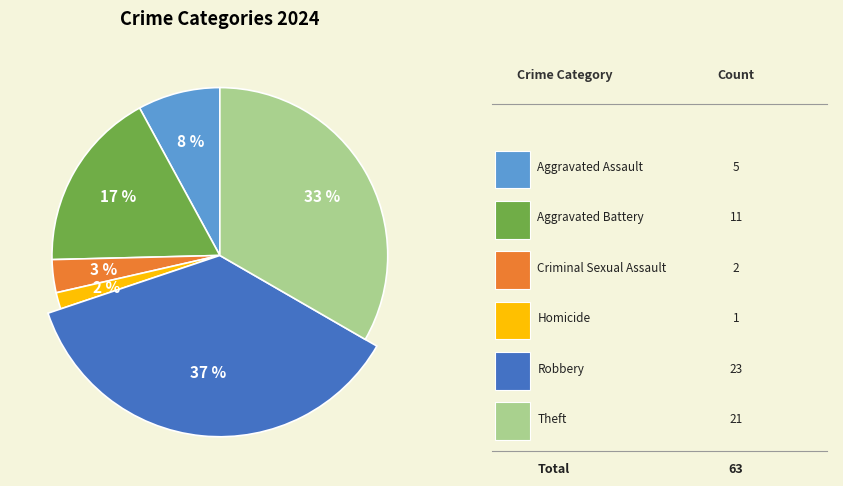

How many segments does this pie chart have?

6